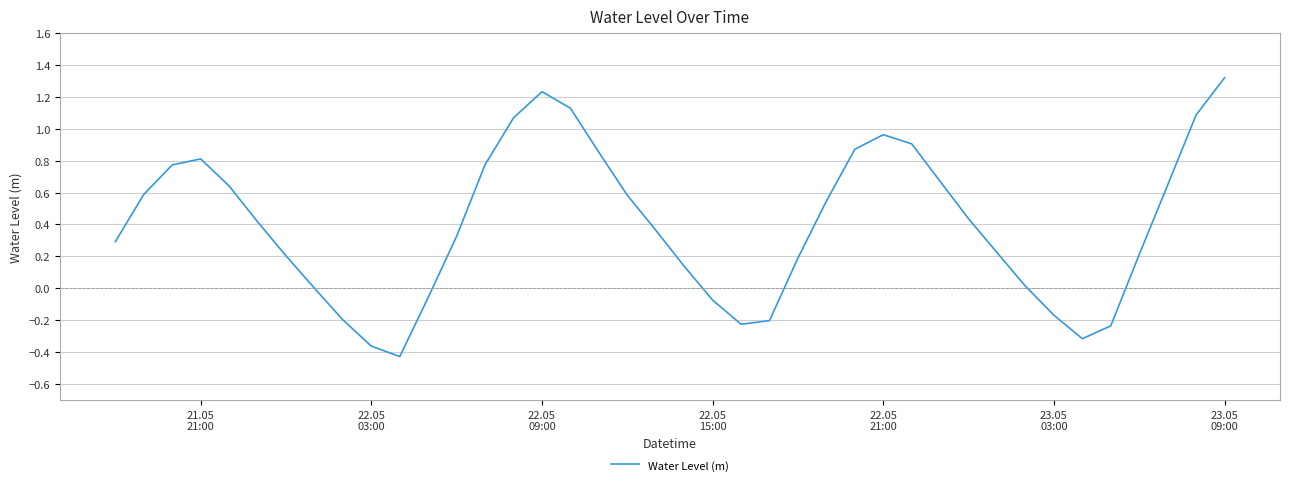

What is the difference between the maximum and minimum values?

1.7